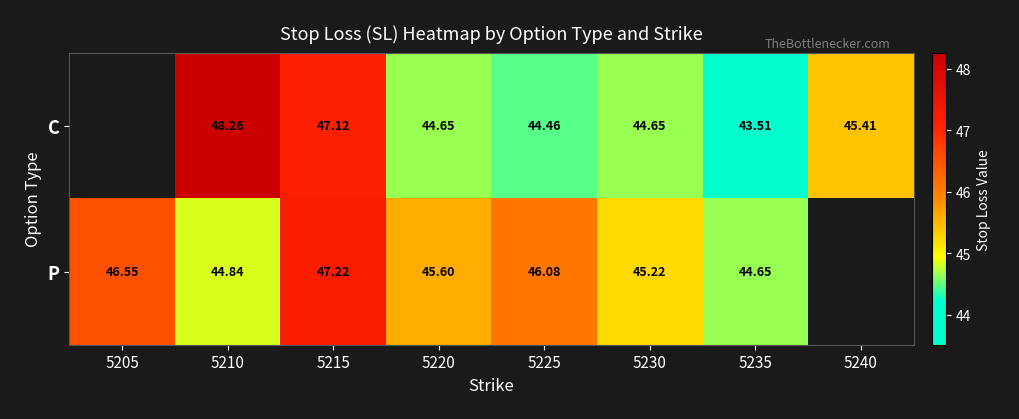

How many data points in P are less than 46?

4